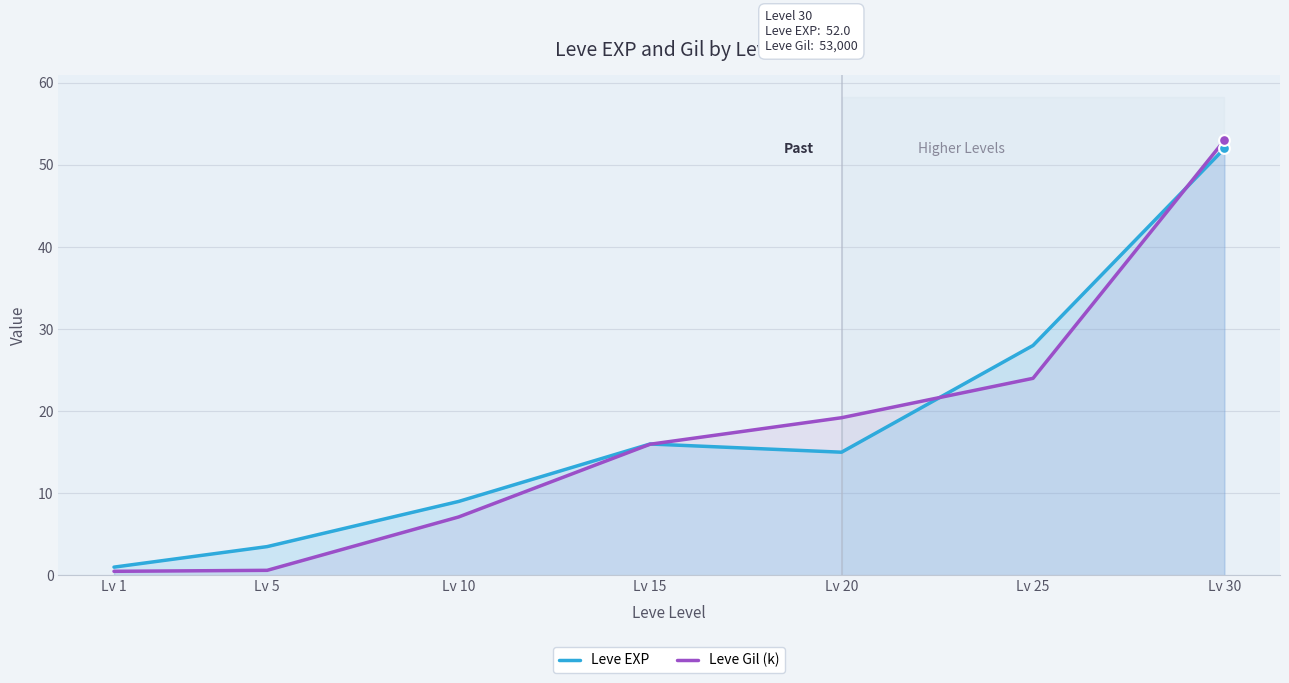

What are all the series names shown in the legend?

Leve EXP, Leve Gil (k)